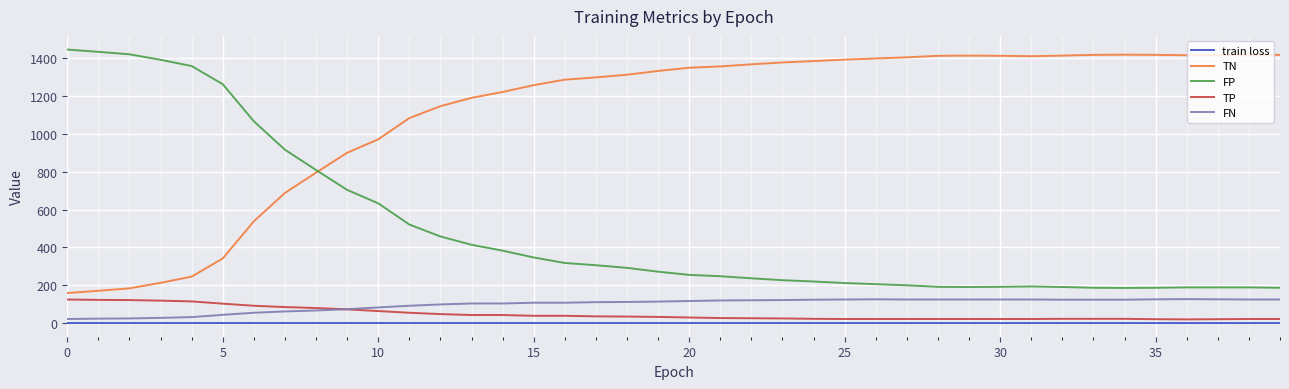

True or false: train loss and FN intersect in this chart.

False